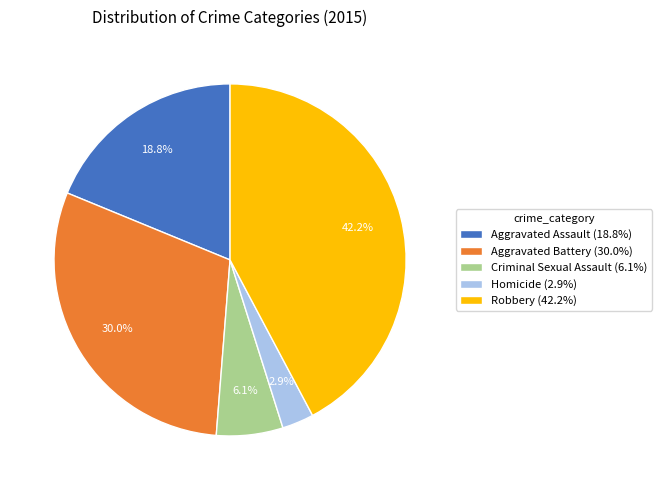

Do Criminal Sexual Assault and Homicide together represent more than half of the pie?

No